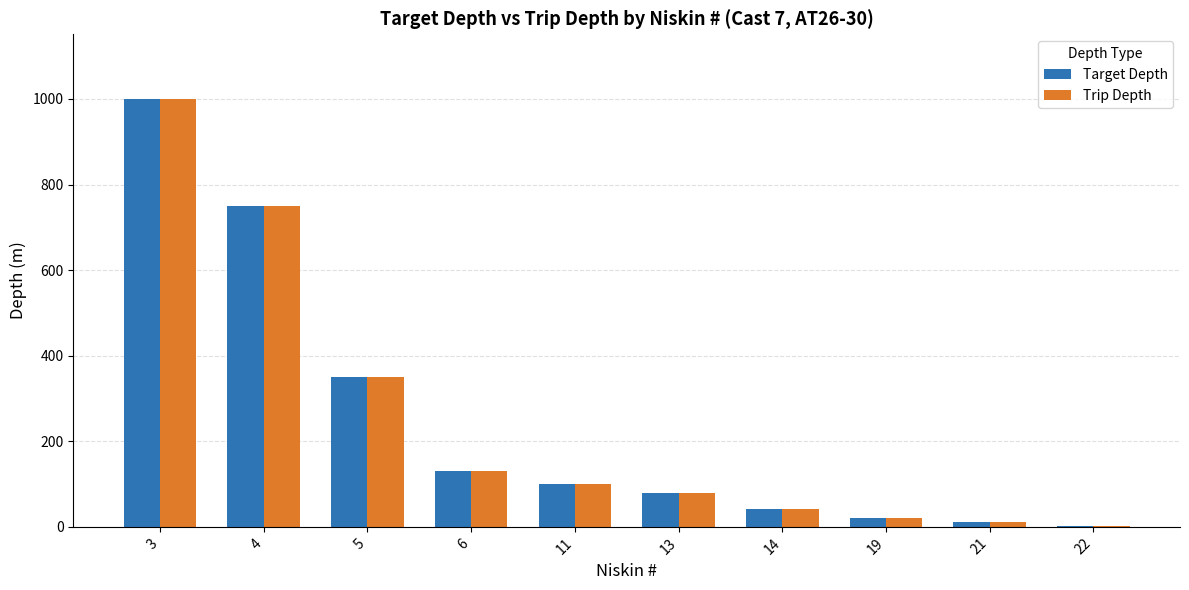

Reading left to right, transcribe all the data shown in this chart.

Target Depth: 1001	750	350	130	100	80	41	20	12	1
Trip Depth: 1001	750	350	130	100	80	41	20	12	1